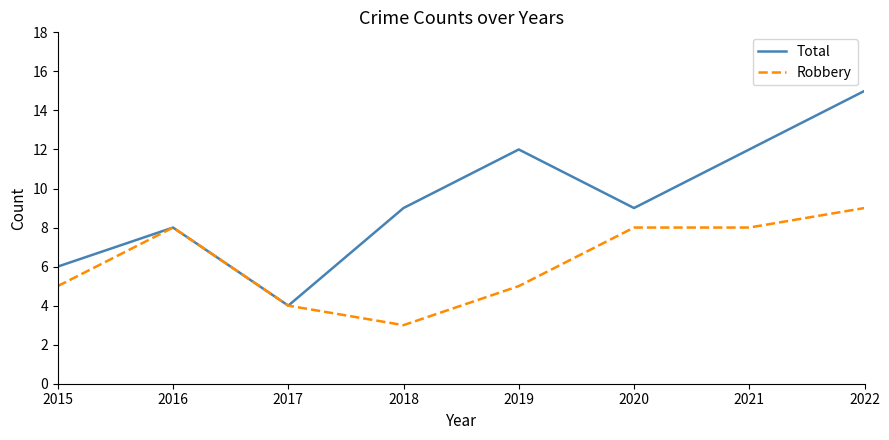

How many interior local valleys does the Total series have?

2